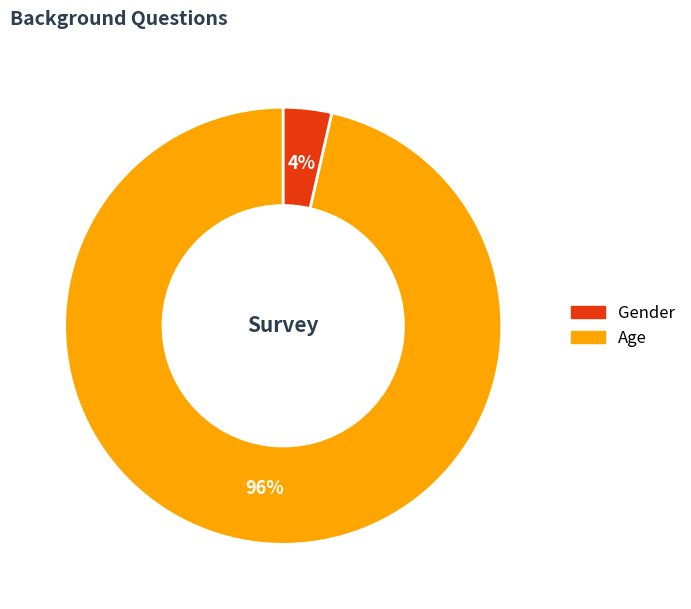

To the nearest percent, what is the average slice percentage?

50%